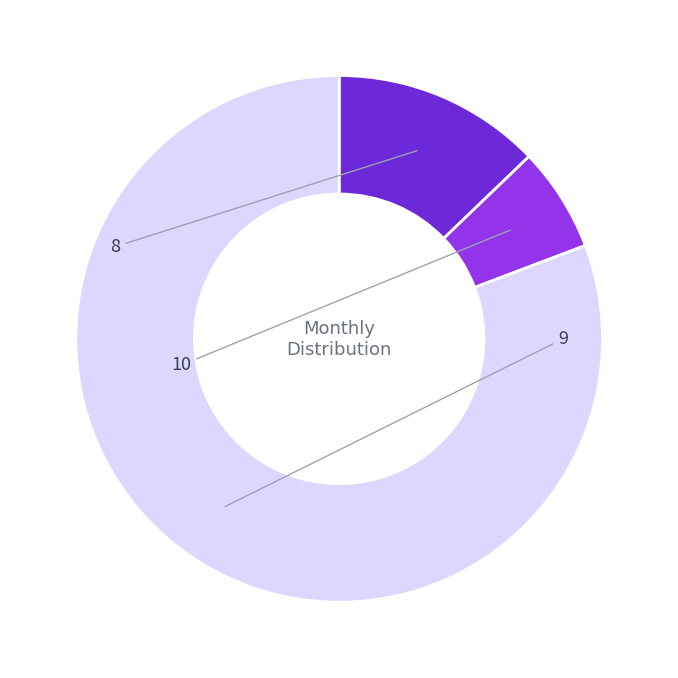

Is there any slice that represents more than half of the pie?

Yes